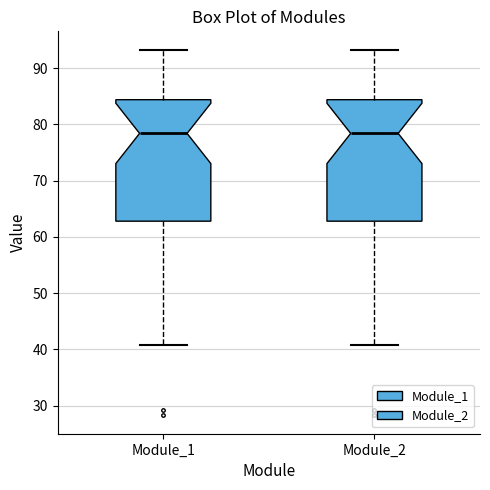

Reading left to right, read every box against the y-axis: the position of its median line, the range the box covers, and the ends of its whiskers. The values are not printed on the chart, so give them approximately, as read against the axis.

Module_1: median 78, box 63 to 84, whiskers 41 to 93
Module_2: median 78, box 63 to 84, whiskers 41 to 93